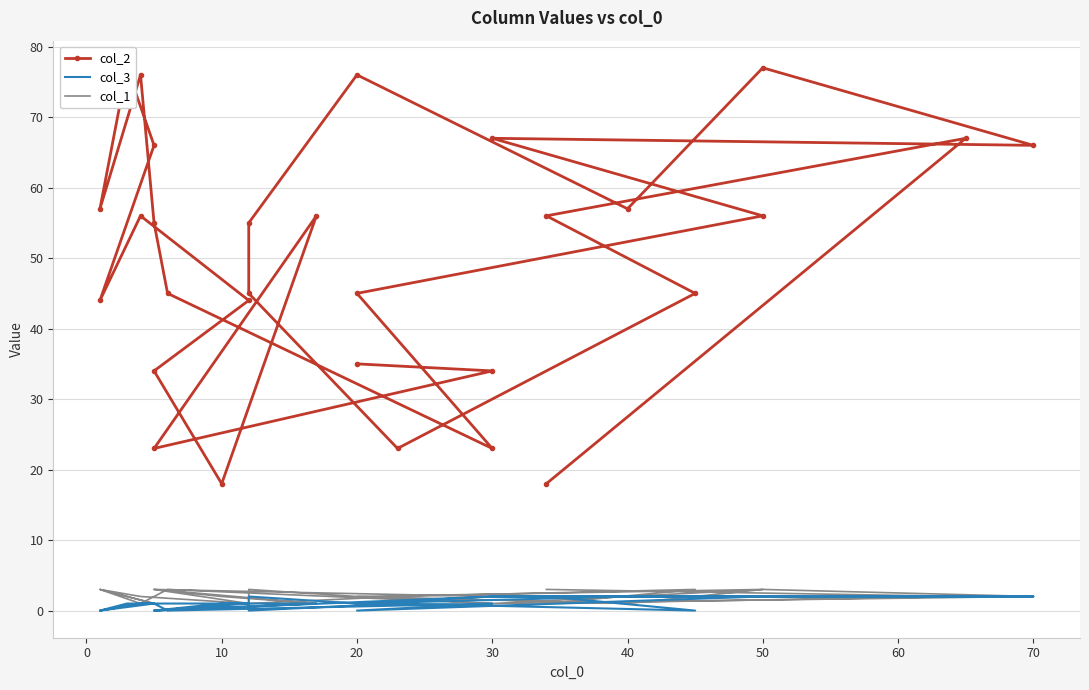

List the series in order of their peak value, highest first.

col_2, col_1, col_3